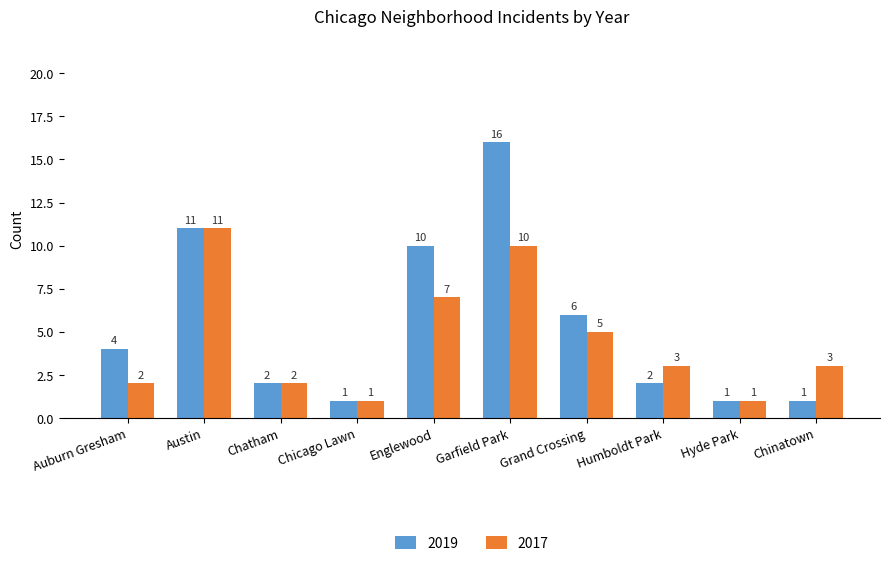

Which category has the highest value in the 2017 series?

Austin